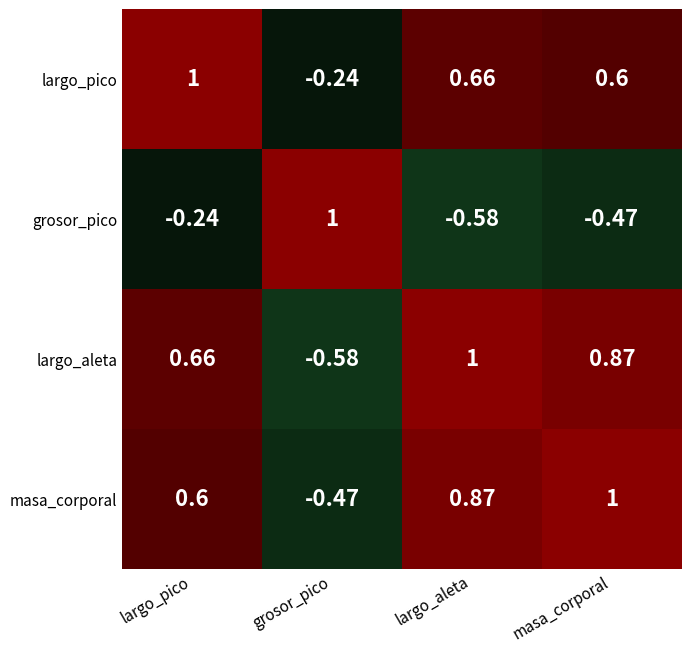

At which label is largo_pico closest to 0?

grosor_pico